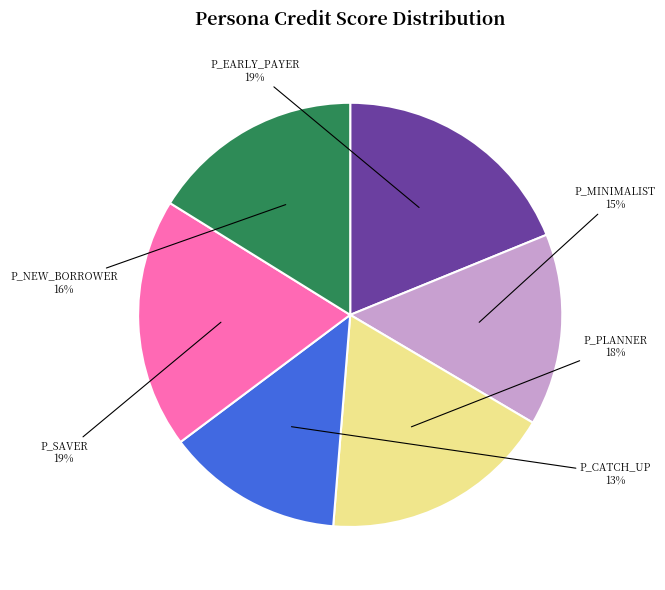

To the nearest percent, what is the difference between the largest and smallest slice percentages?

6%